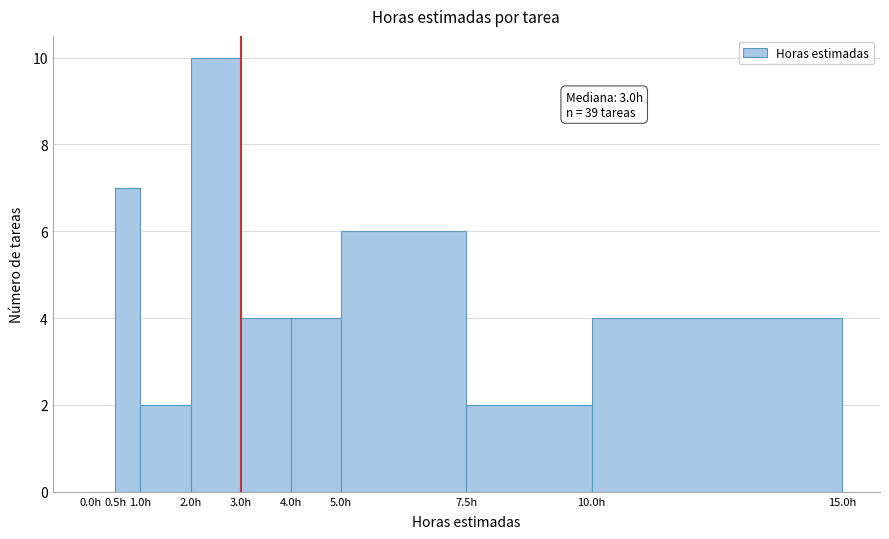

Which range on the x-axis has the tallest bar?

2.0 to 3.0